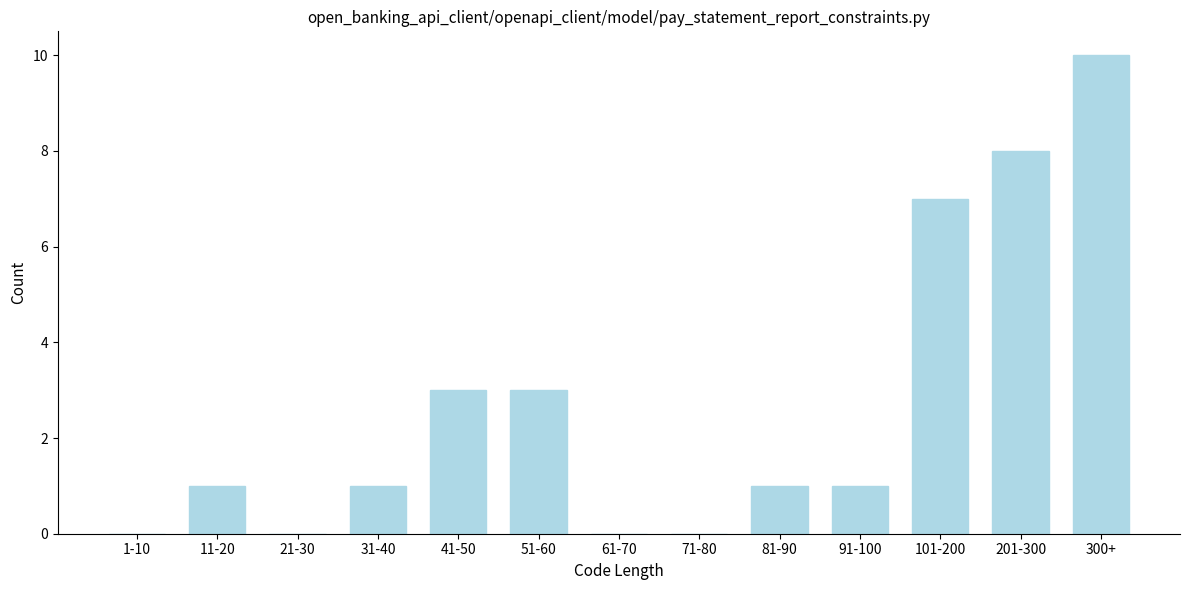

Reading left to right, list all the values displayed in this chart.

1-10=0	11-20=1	21-30=0	31-40=1	41-50=3	51-60=3	61-70=0	71-80=0	81-90=1	91-100=1	101-200=7	201-300=8	300+=10